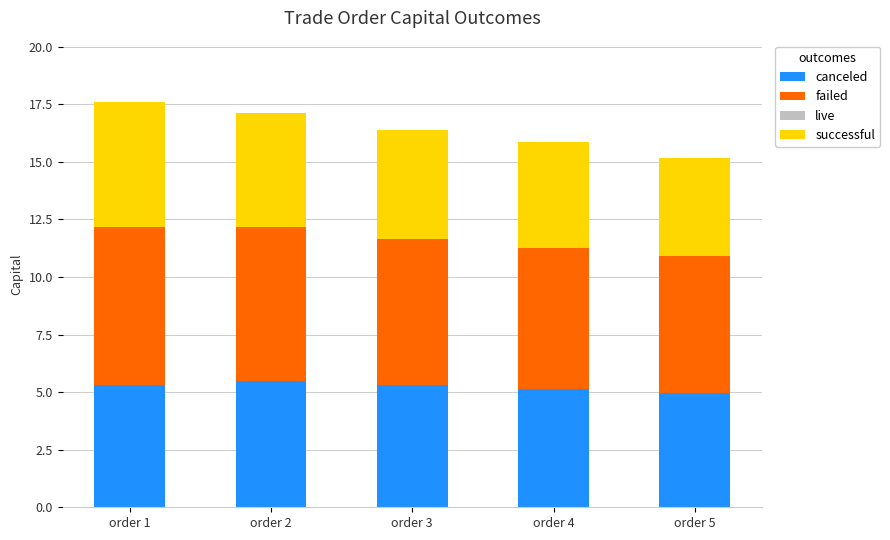

What is the total value across all series at order 5?

15.2